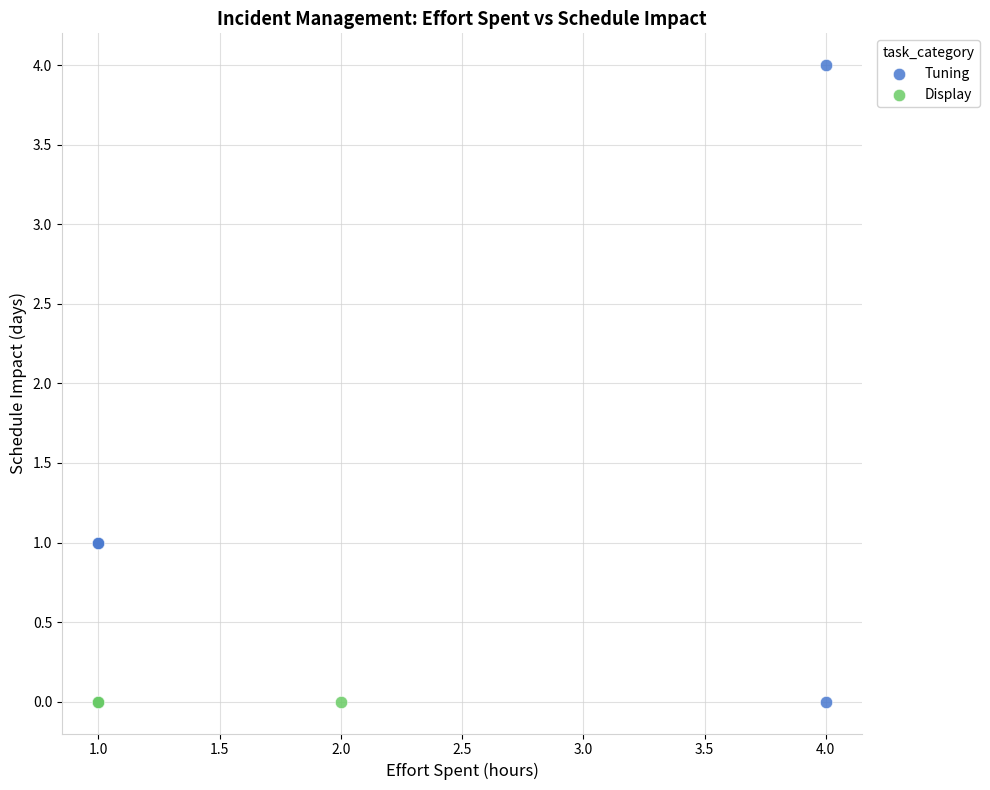

Which series contains the highest Y value?

Tuning